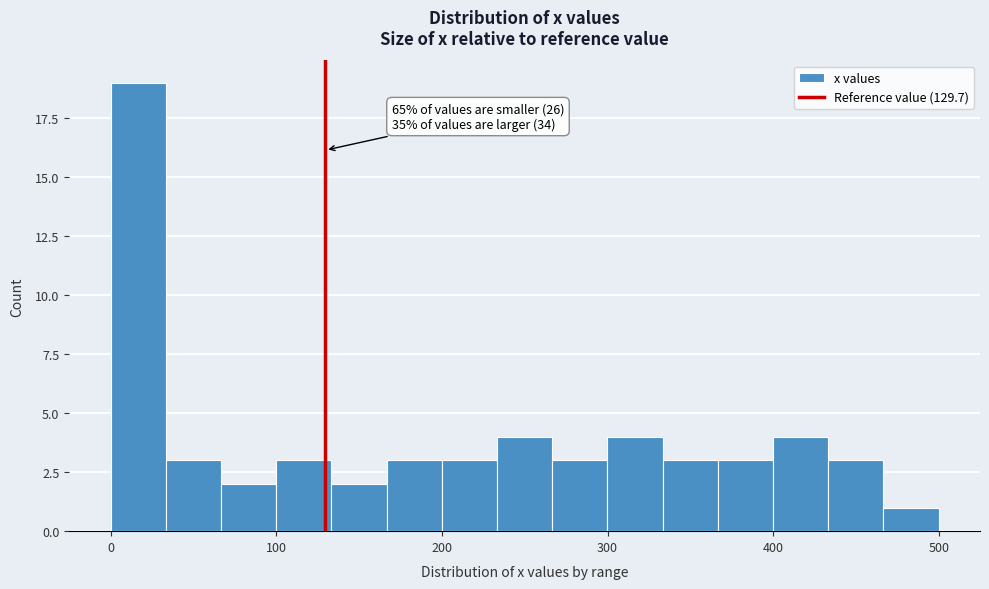

Around what value on the x-axis is the tallest bar? Give the approximate position of its centre, as read against the axis.

20